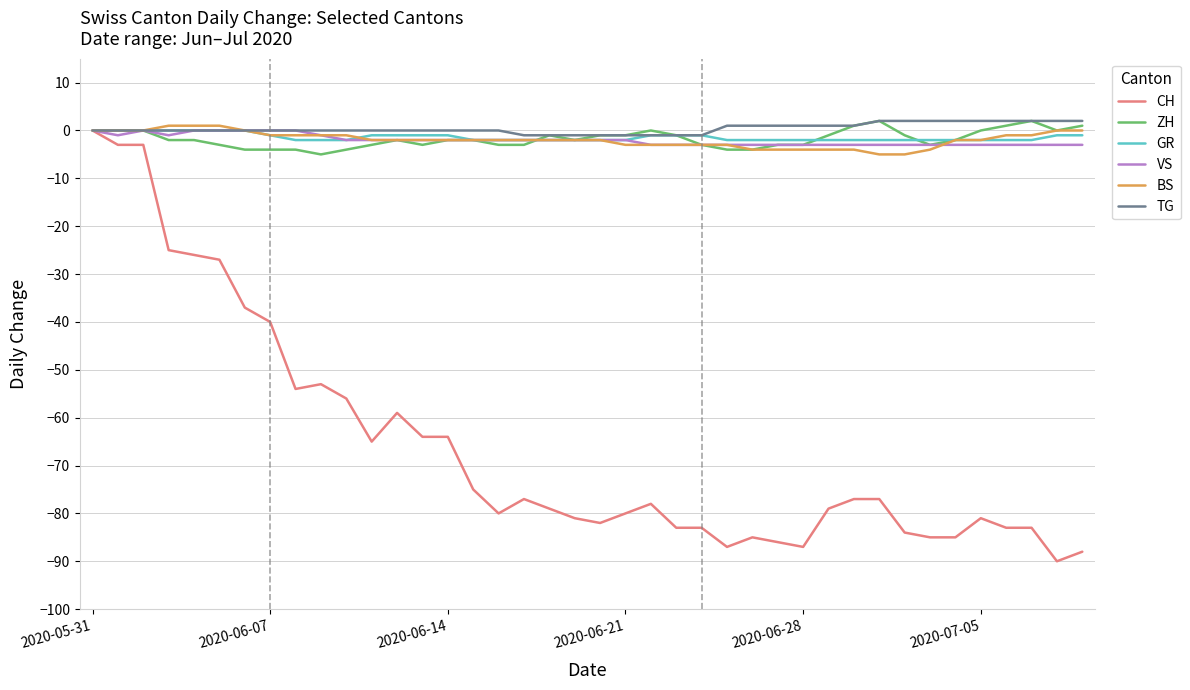

What is the smallest value displayed?

-90